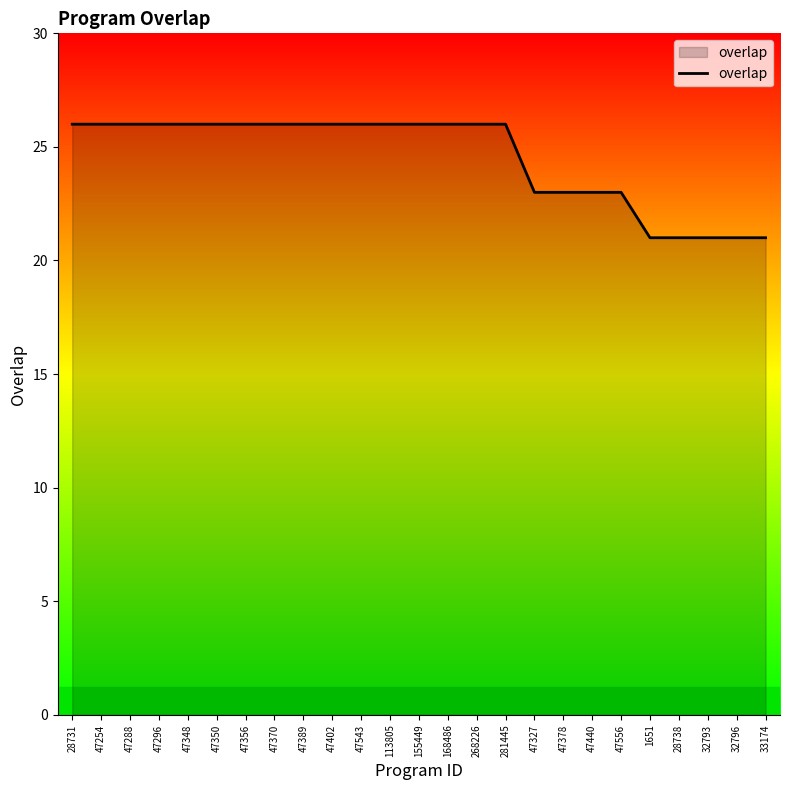

True or false: the data shows 23 at 47556.

True